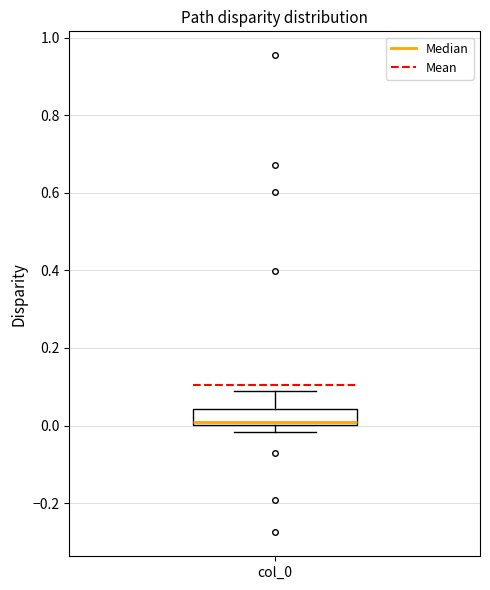

Where does the upper whisker of the box for col_0 end on the y-axis? The values are not printed on the chart, so give them approximately, as read against the axis.

0.08